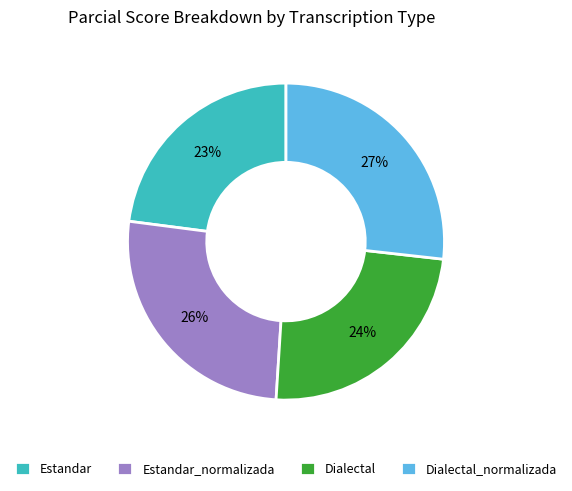

Rank the categories by value from highest to lowest.

Dialectal_normalizada, Estandar_normalizada, Dialectal, Estandar